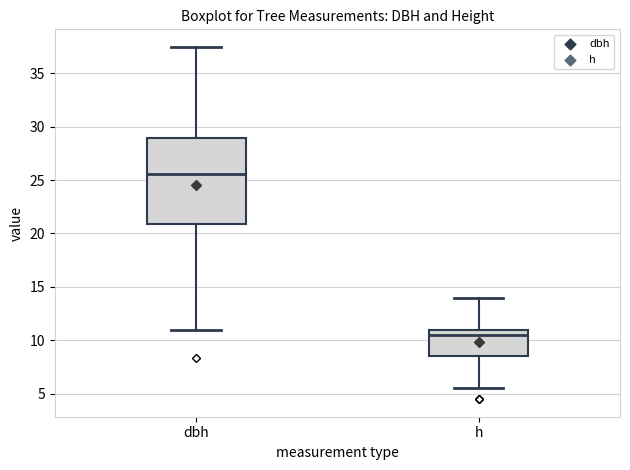

Where is the upper edge of the box for dbh on the y-axis? The values are not printed on the chart, so give them approximately, as read against the axis.

29.0